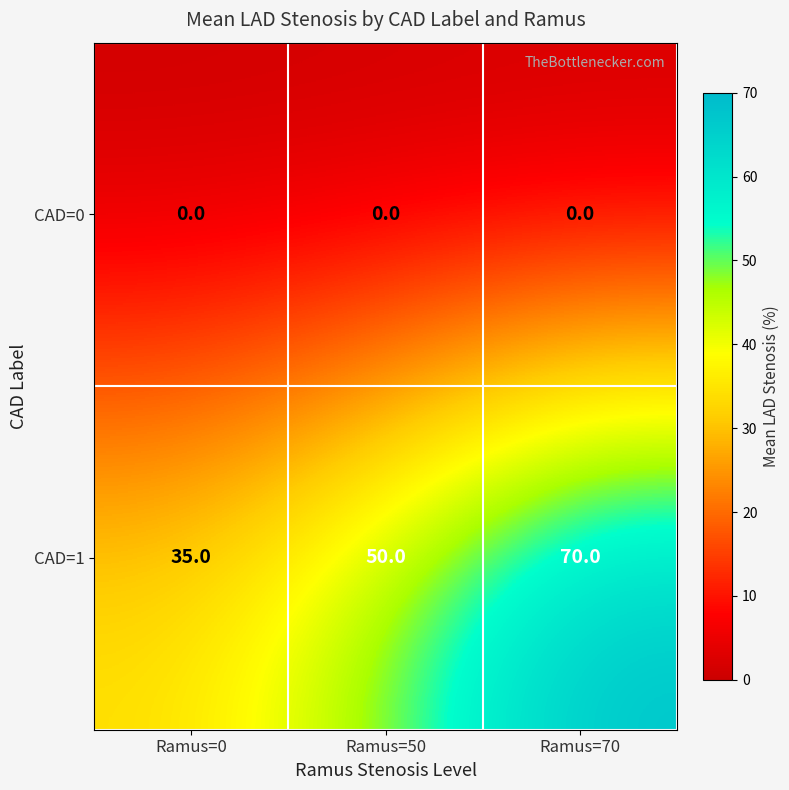

What is the average value of the CAD=1 series?

52